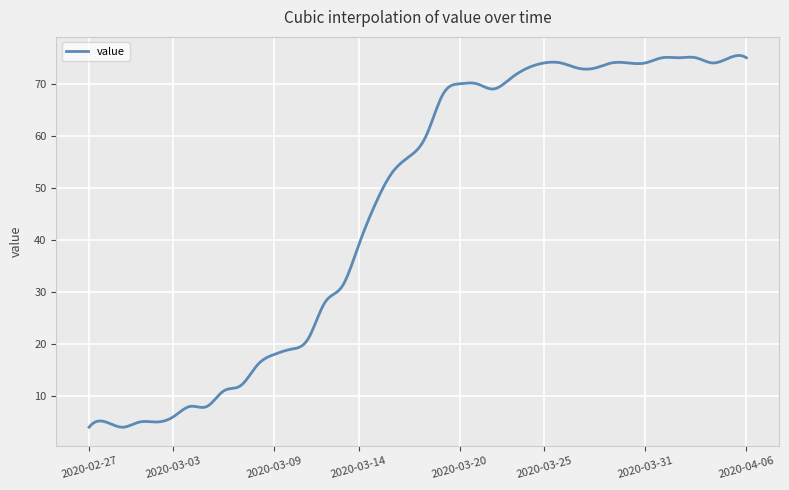

What is the maximum value shown in the chart?

75.4